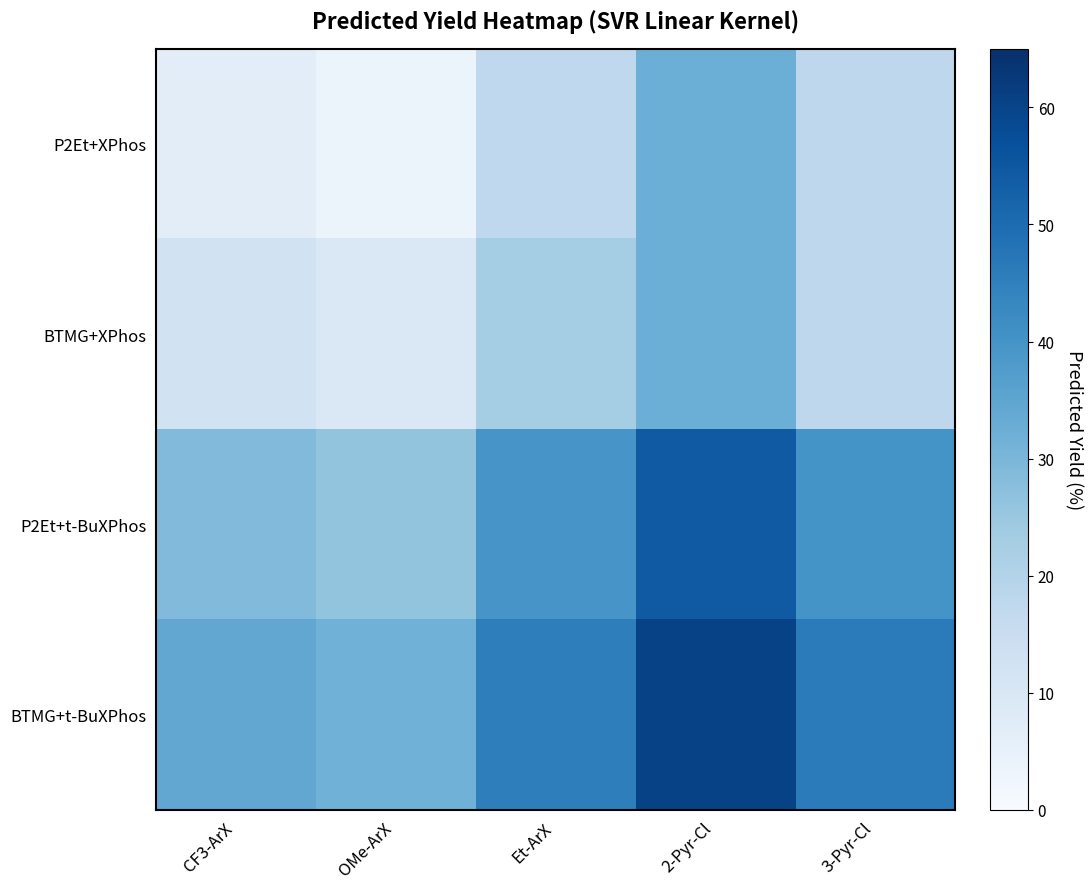

Rank the series by their maximum value, from lowest to highest.

BTMG+XPhos, P2Et+XPhos, P2Et+t-BuXPhos, BTMG+t-BuXPhos